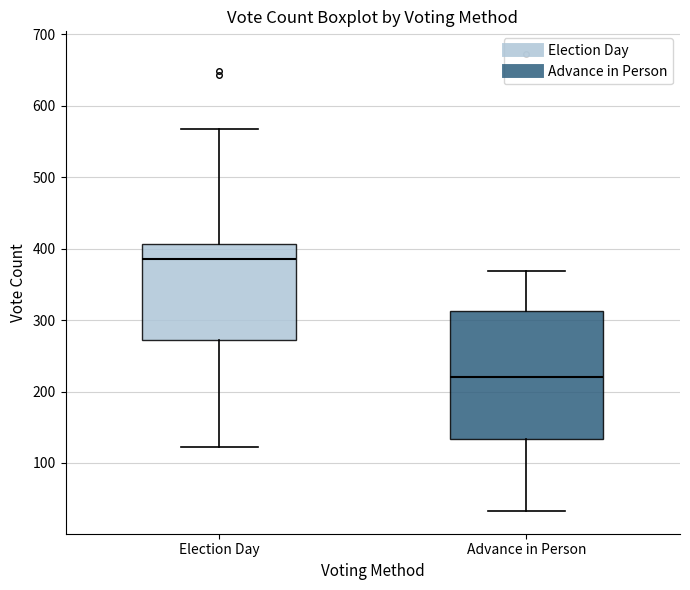

Reading left to right, read every box against the y-axis: the position of its median line, the range the box covers, and the ends of its whiskers. The values are not printed on the chart, so give them approximately, as read against the axis.

Election Day: median 390, box 270 to 410, whiskers 120 to 570
Advance in Person: median 220, box 130 to 310, whiskers 30 to 370